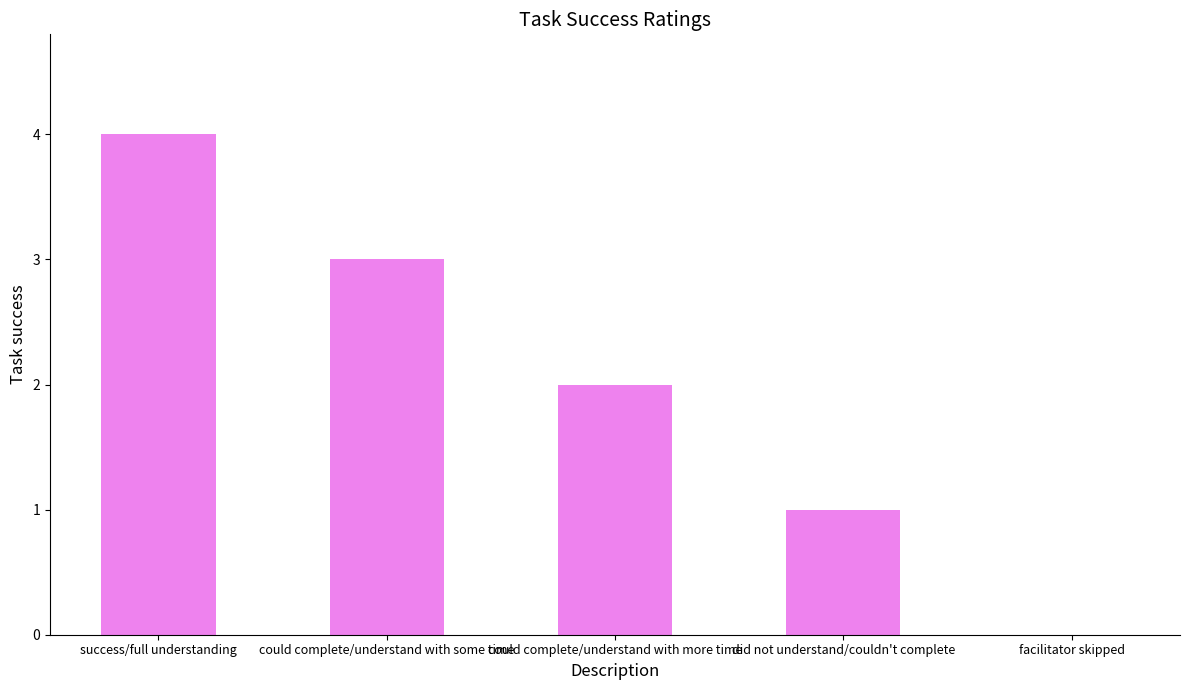

How many distinct data groups are displayed?

1